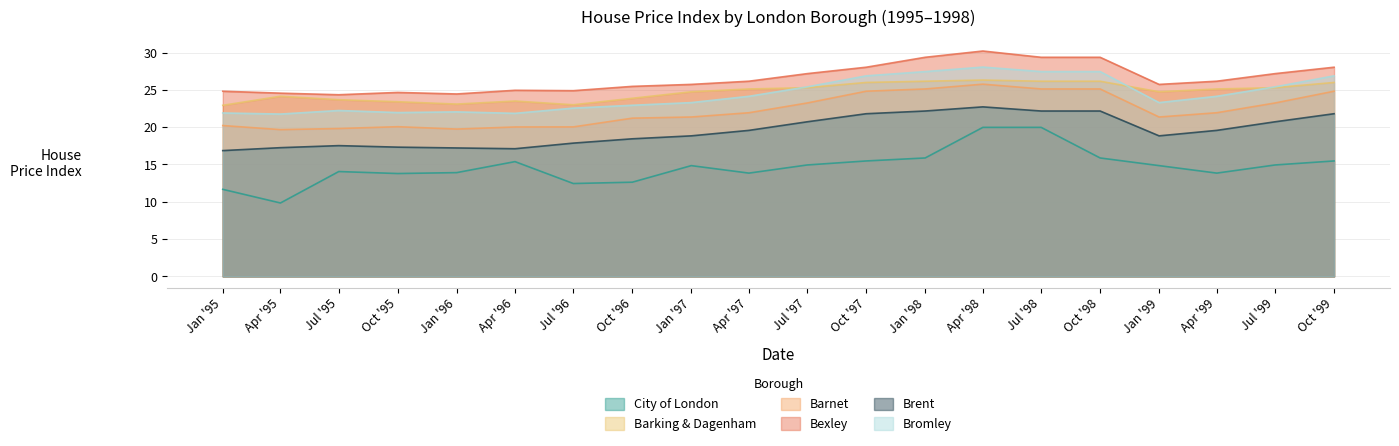

At which label does City of London first exceed 14?

Jul '95